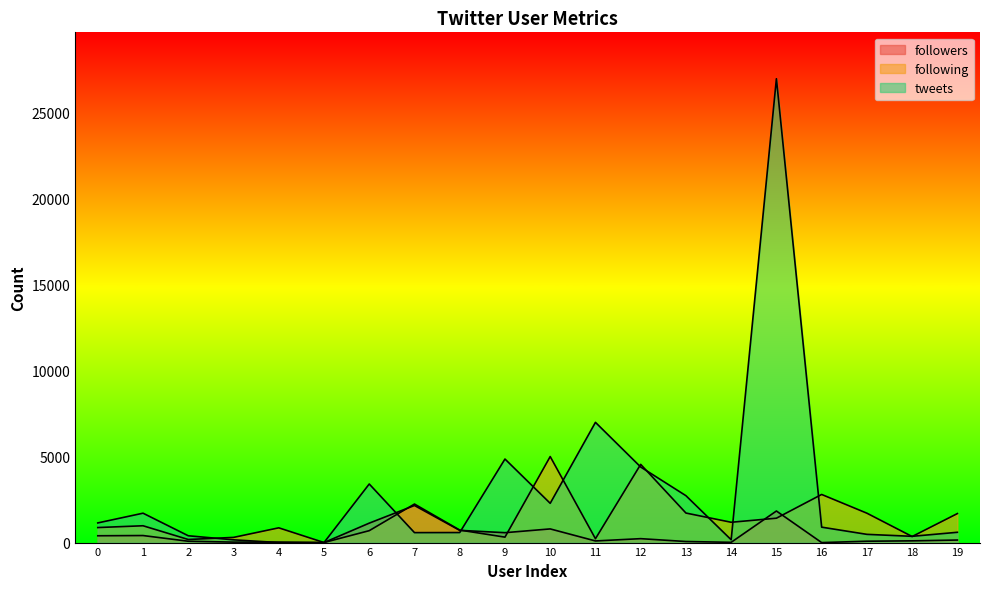

What is the sum of the followers values at 12 and 15?

2062